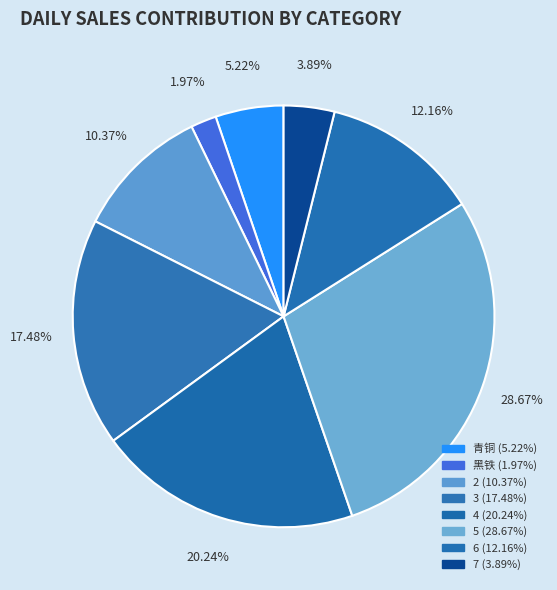

How many segments does this pie chart have?

8